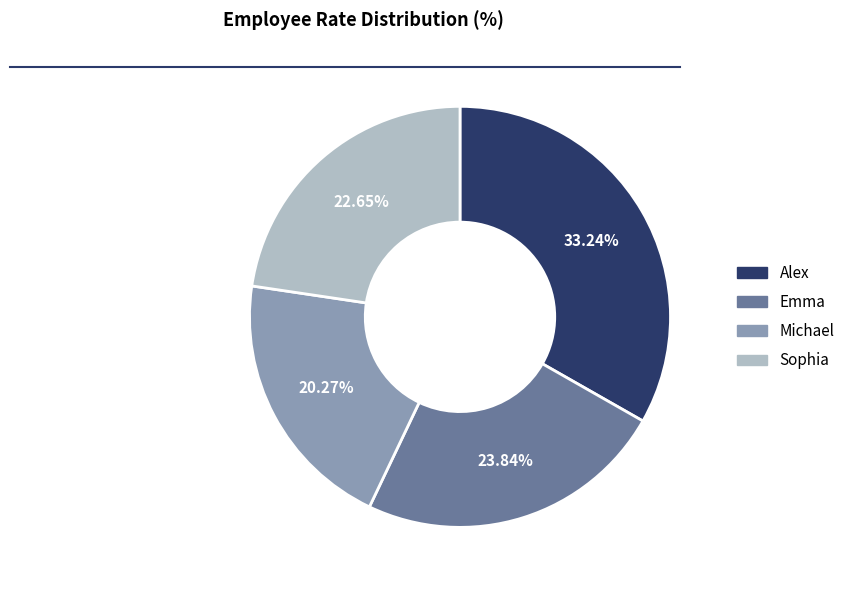

What is the smallest slice in the pie chart?

Michael